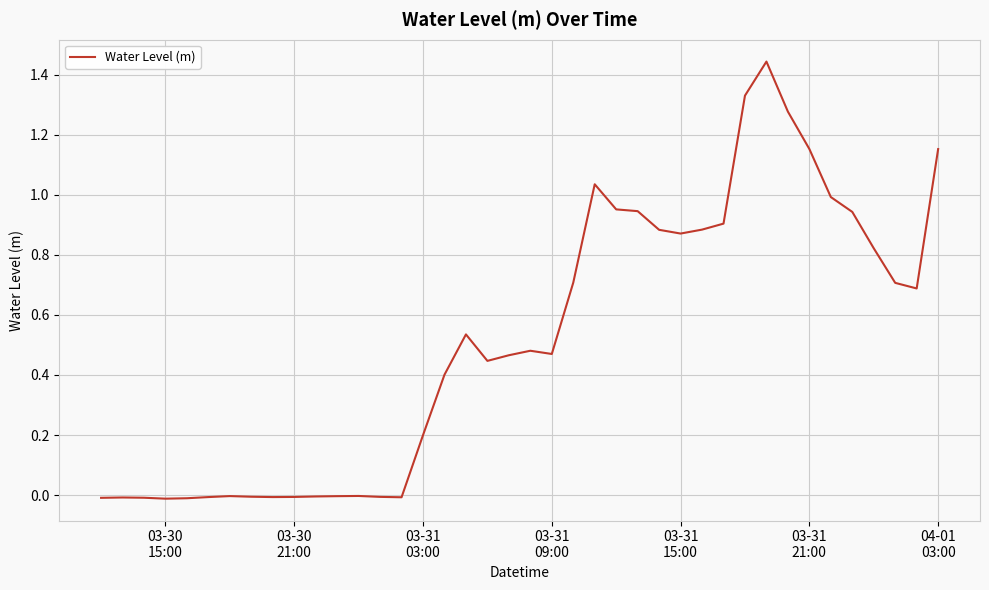

How many lines are shown in the chart?

1